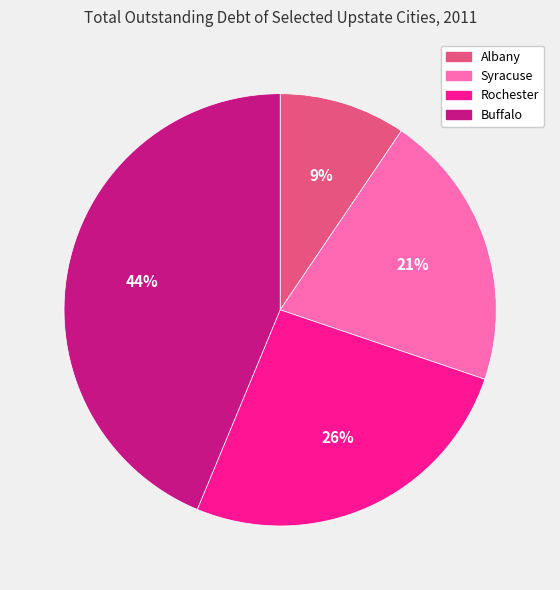

How many segments does this pie chart have?

4